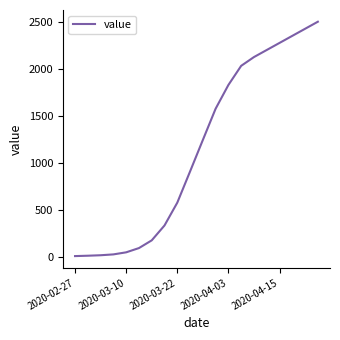

What is the greatest value displayed?

2500